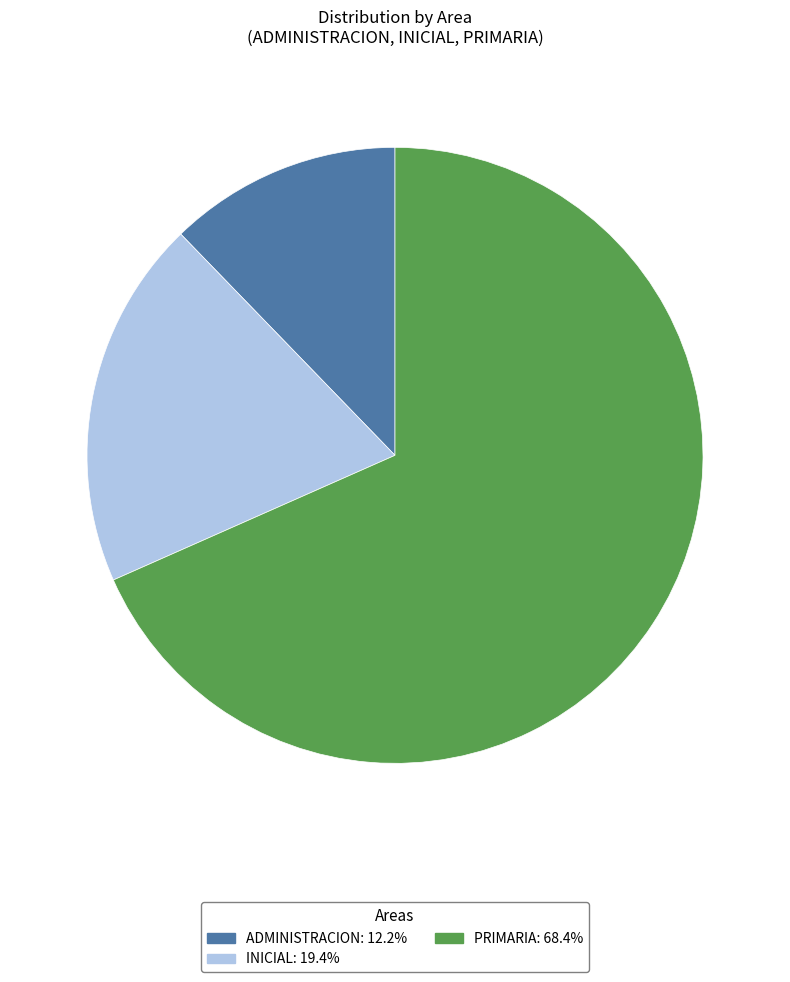

Between PRIMARIA and INICIAL, which is larger?

PRIMARIA